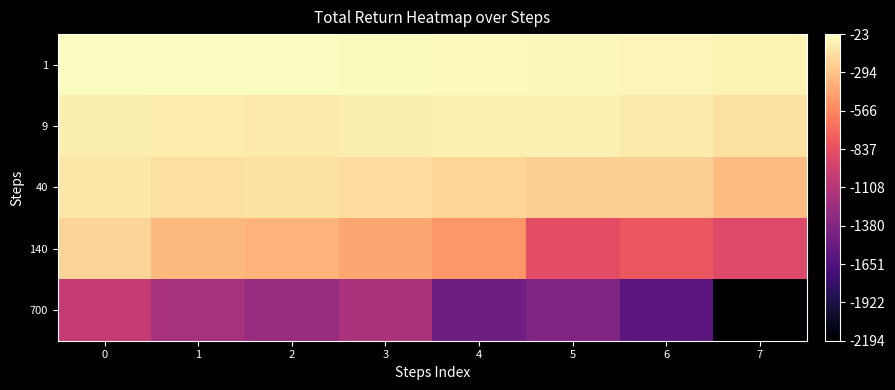

How many categories are shown in the chart?

8